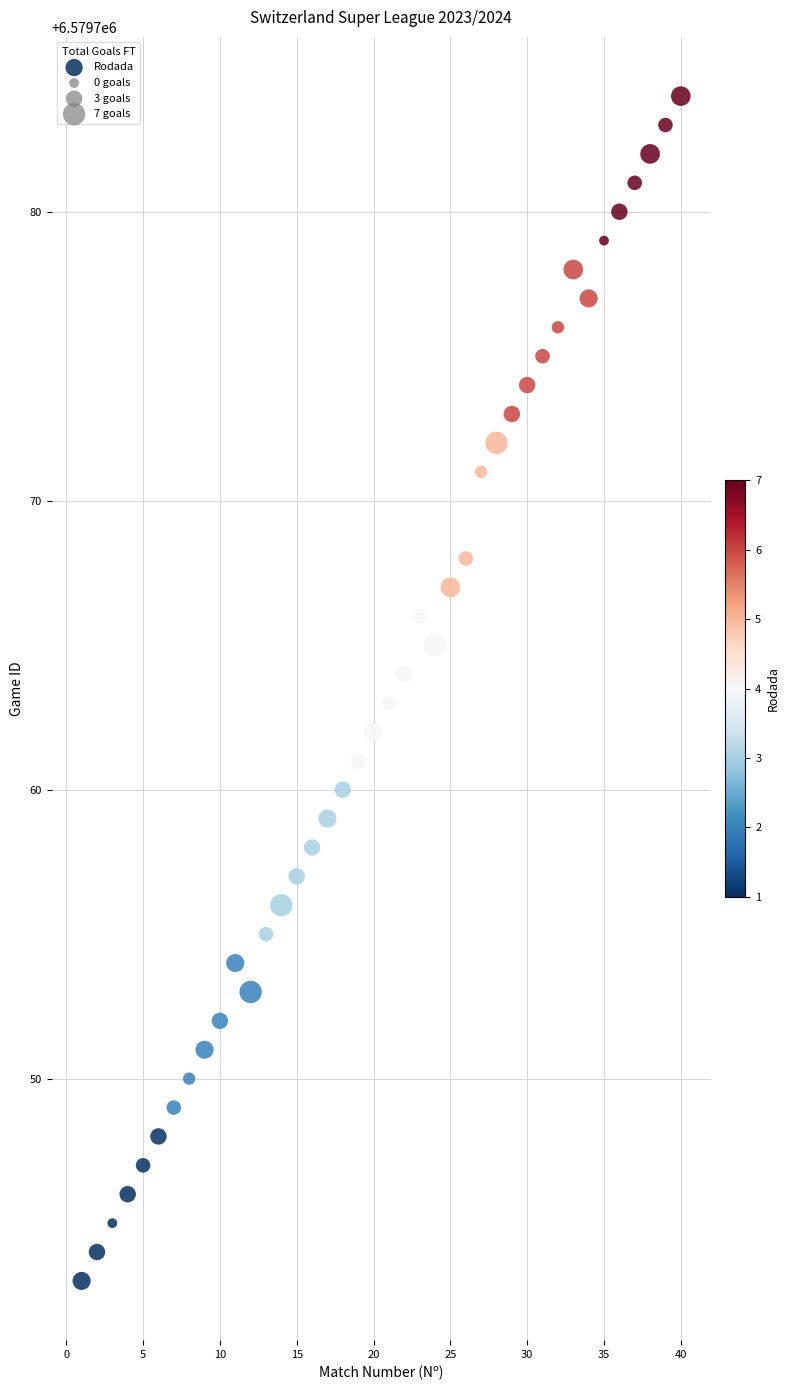

What is the range of Y values (max minus min)?

41